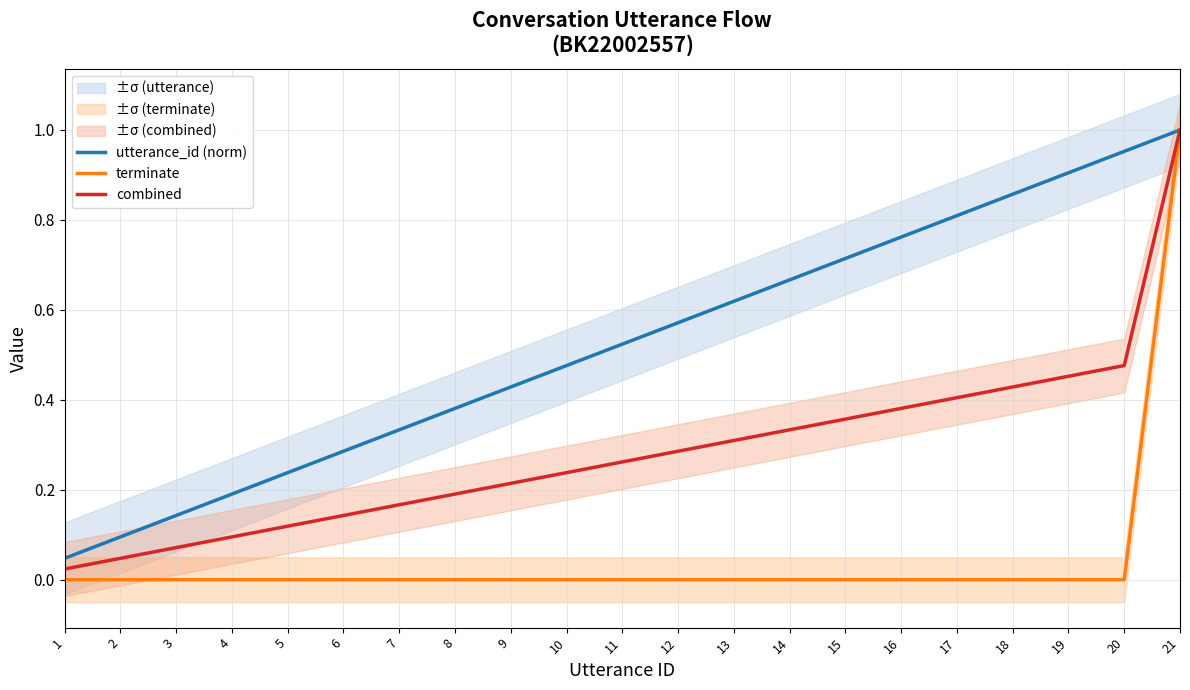

What is the sum of the utterance_id (norm) values at 5 and 13?

0.9